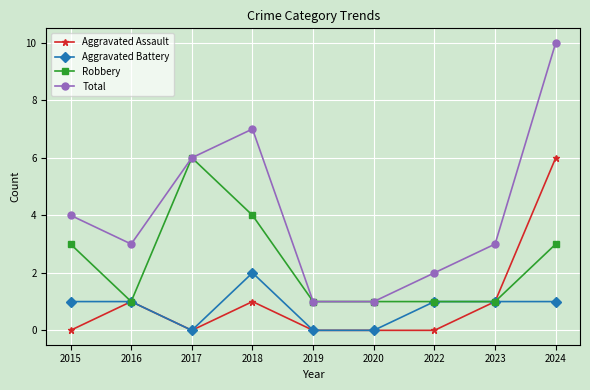

True or false: Aggravated Battery has a value of 0 at 2020.

True